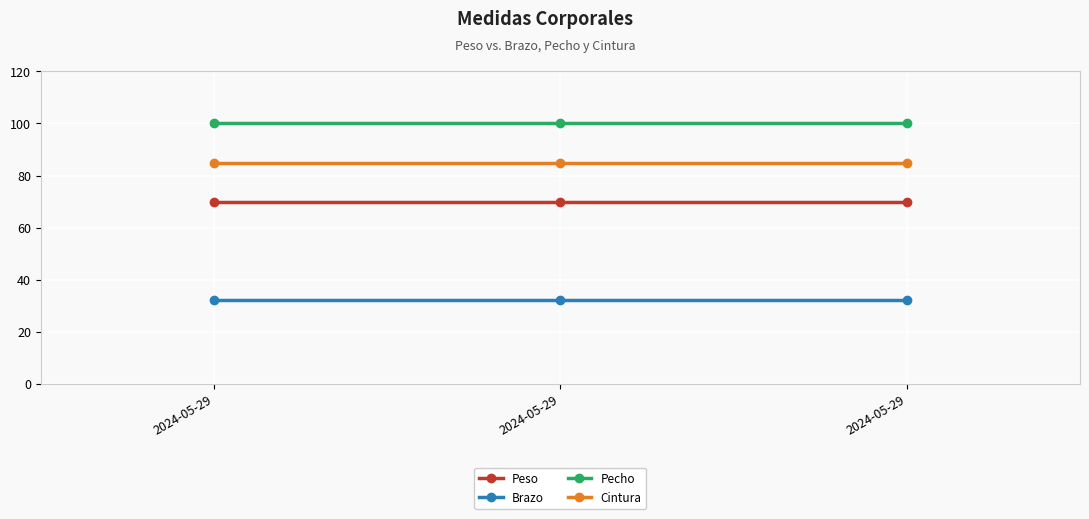

Count the number of data series in this chart.

4